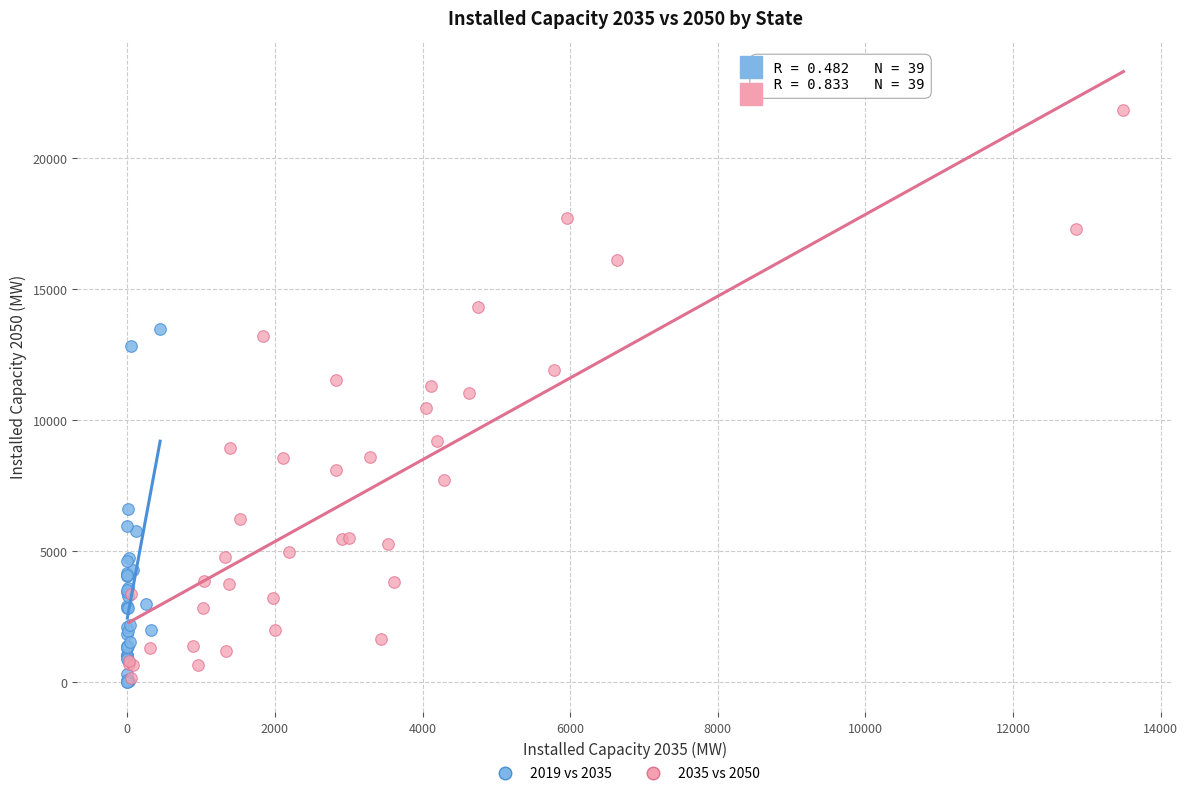

Which series contains the highest Y value?

2035 vs 2050